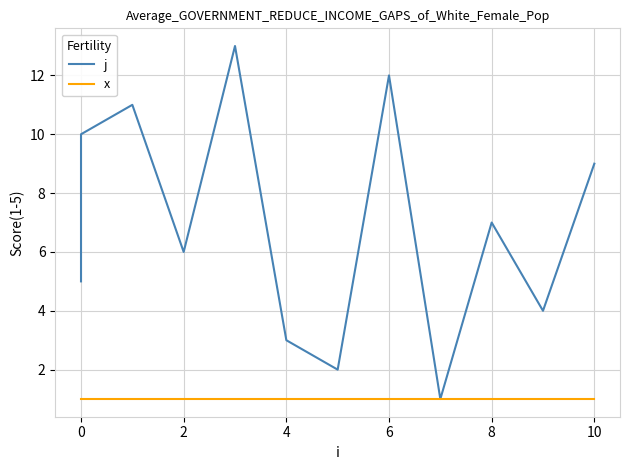

Reading left to right, extract all data points from this chart.

j: 5	8	10	11	6	13	3	2	12	1	7	4	9
x: 1	1	1	1	1	1	1	1	1	1	1	1	1